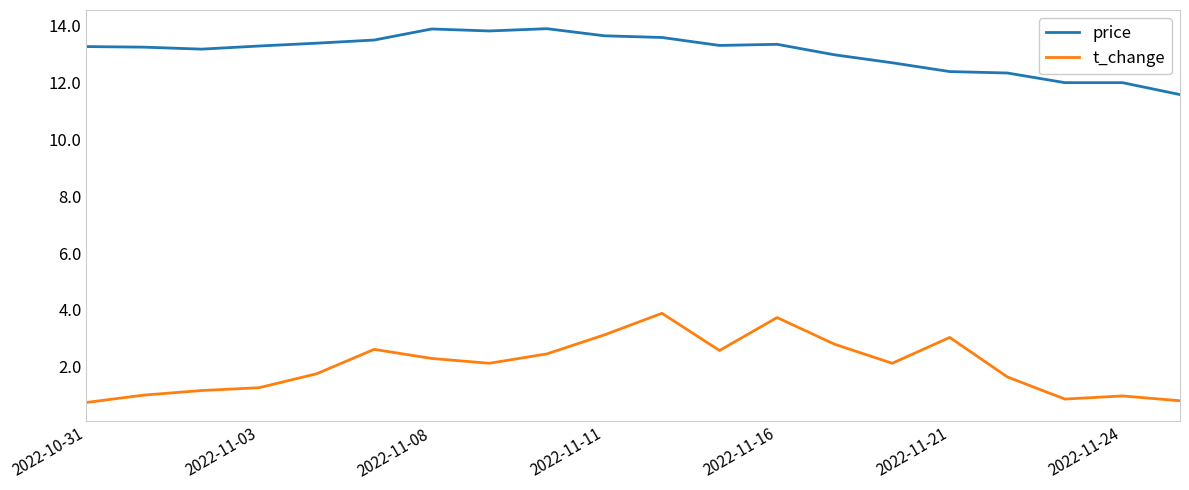

List the series in order of their peak value, lowest first.

t_change, price